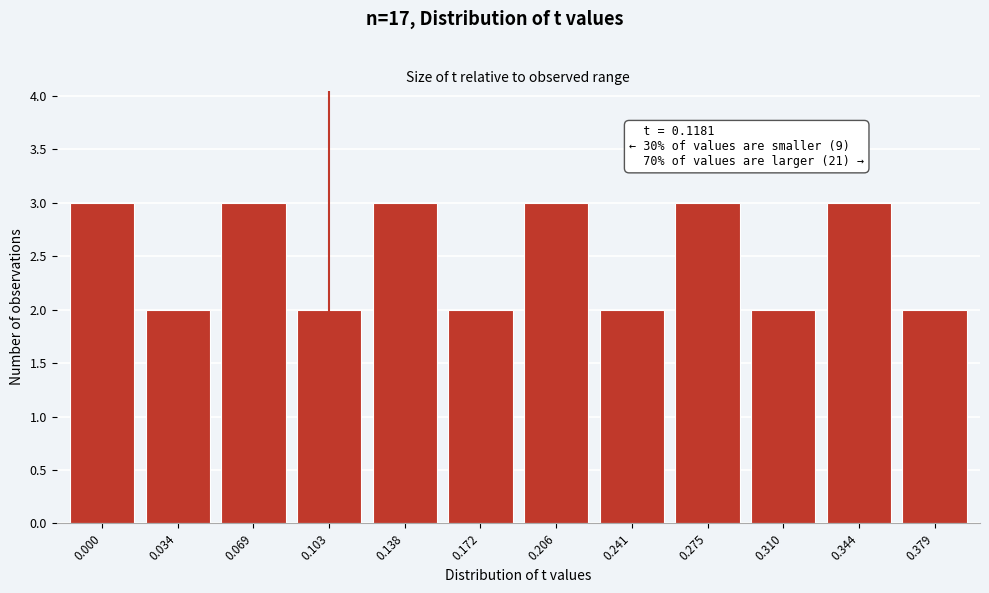

Reading right to left, extract all data points from this chart.

0.379=2	0.344=3	0.310=2	0.275=3	0.241=2	0.206=3	0.172=2	0.138=3	0.103=2	0.069=3	0.034=2	0.000=3